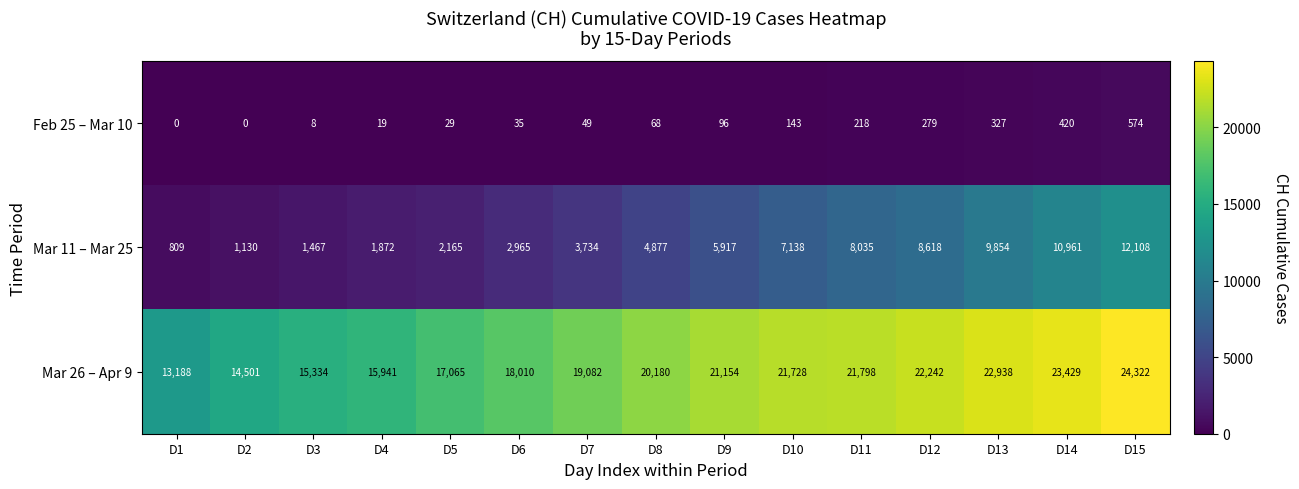

Which series has the largest range (max minus min)?

Mar 11 – Mar 25